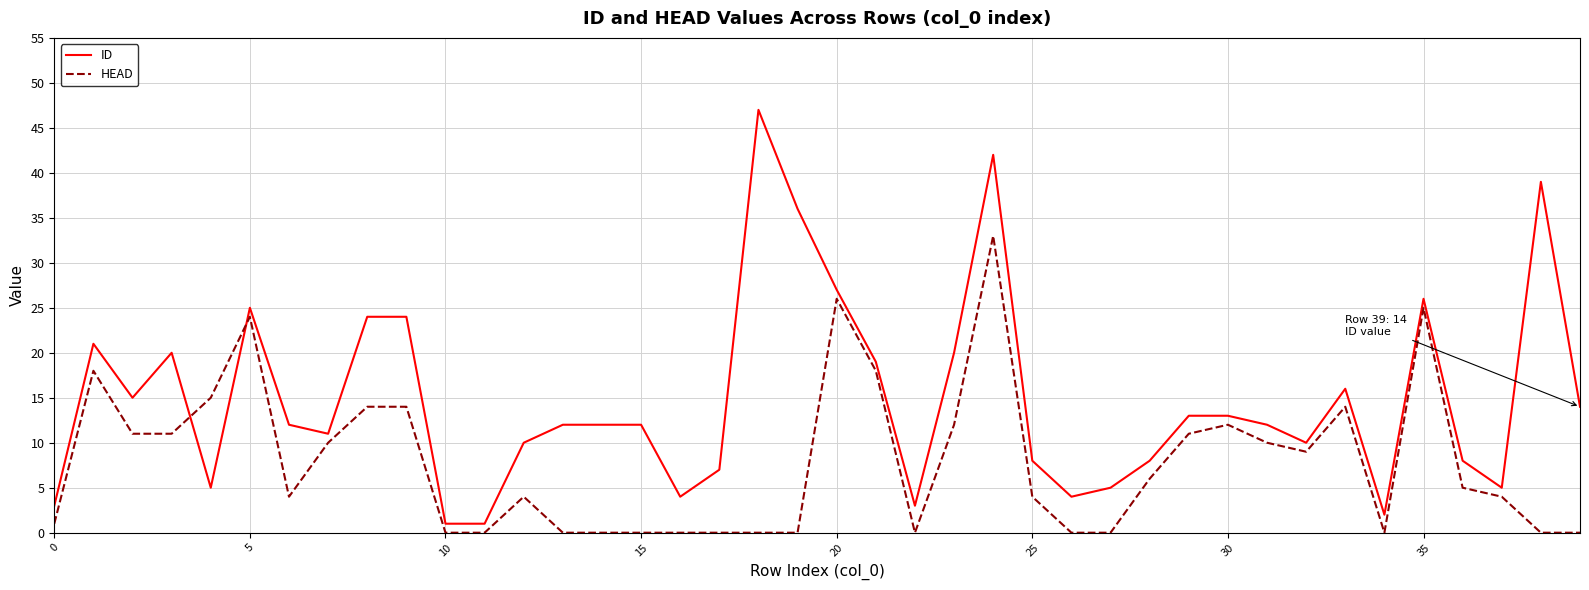

Rank the series by their maximum value, from lowest to highest.

HEAD, ID